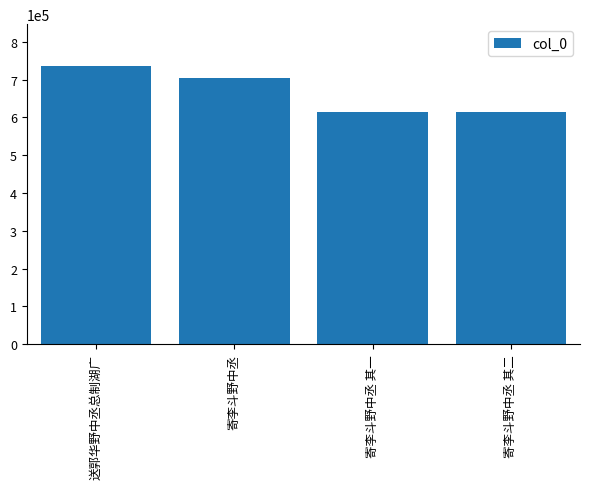

Are the bars grouped side by side (vs. stacked)?

No